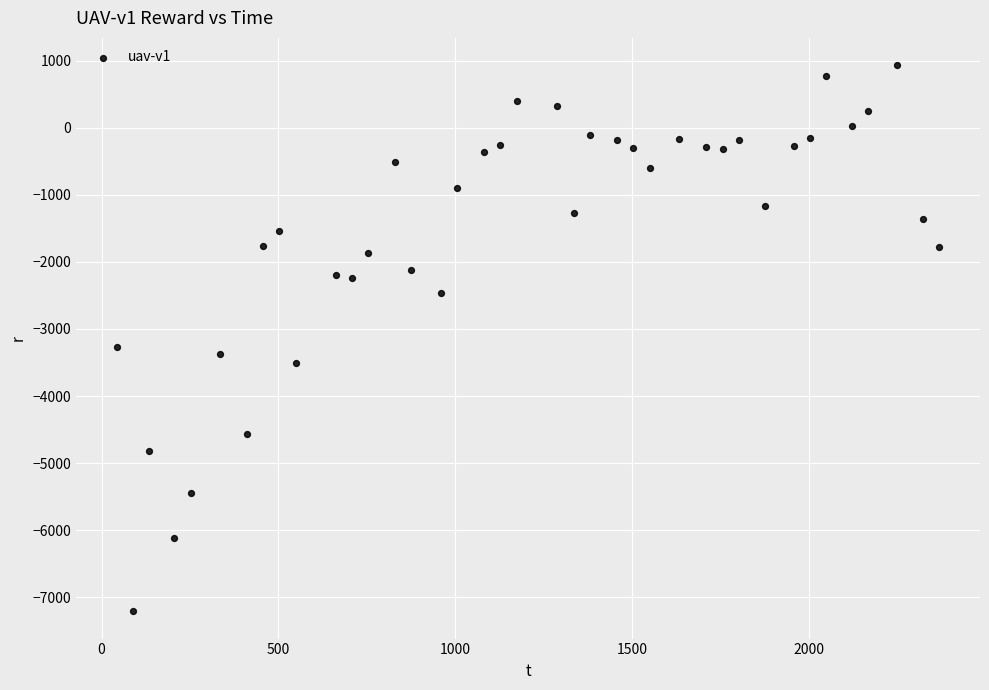

What is the range of Y values (max minus min)?

8137.7